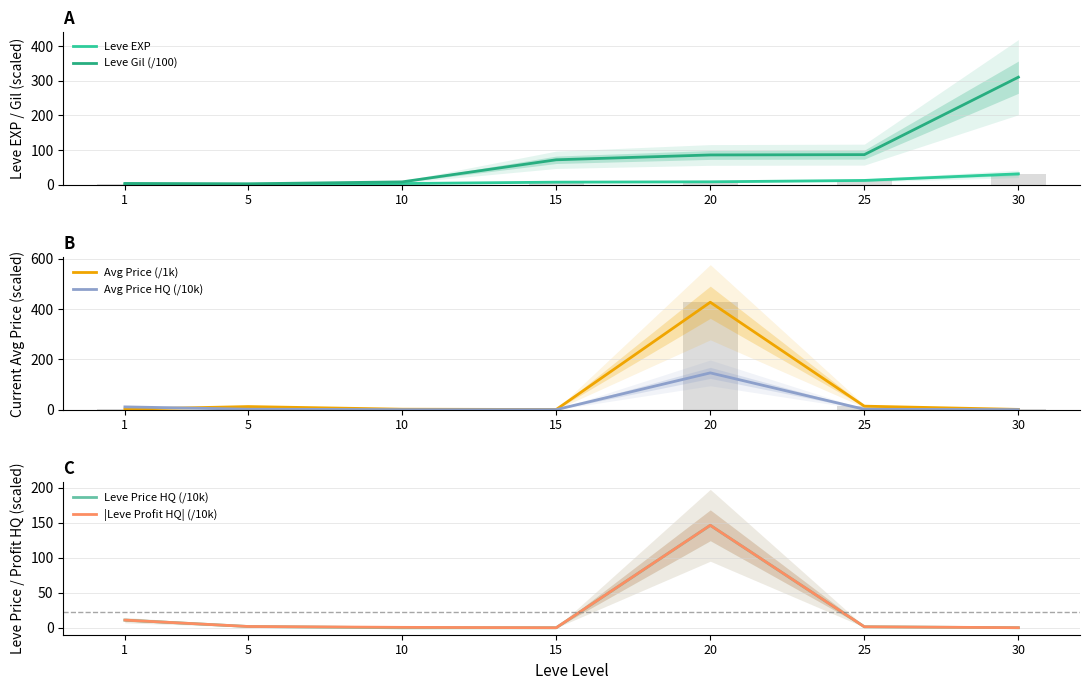

What is the highest value of the Avg Price HQ (/10k) series?

146.4